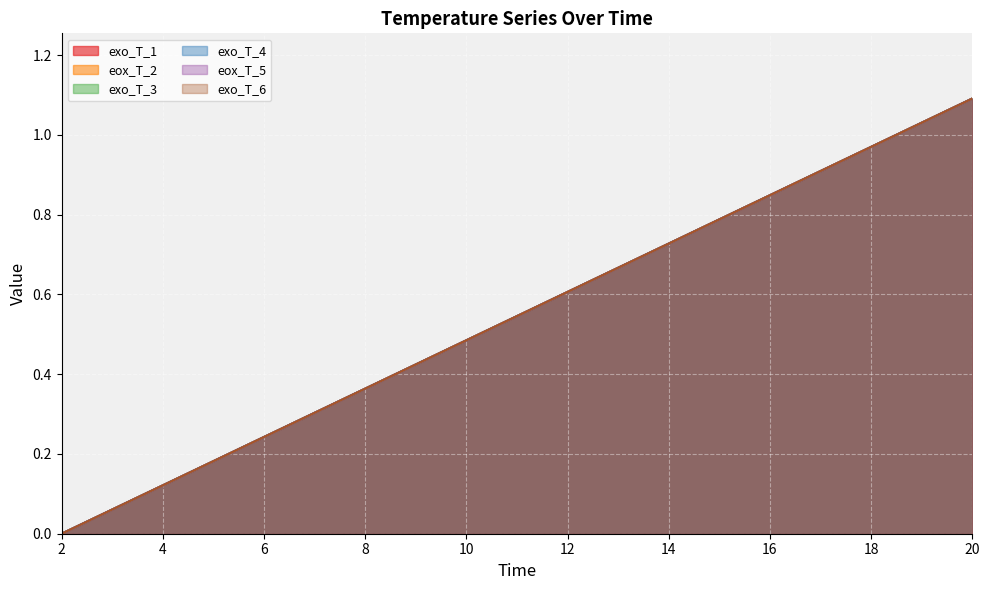

Which series changed the most between 12 and 17?

exo_T_1